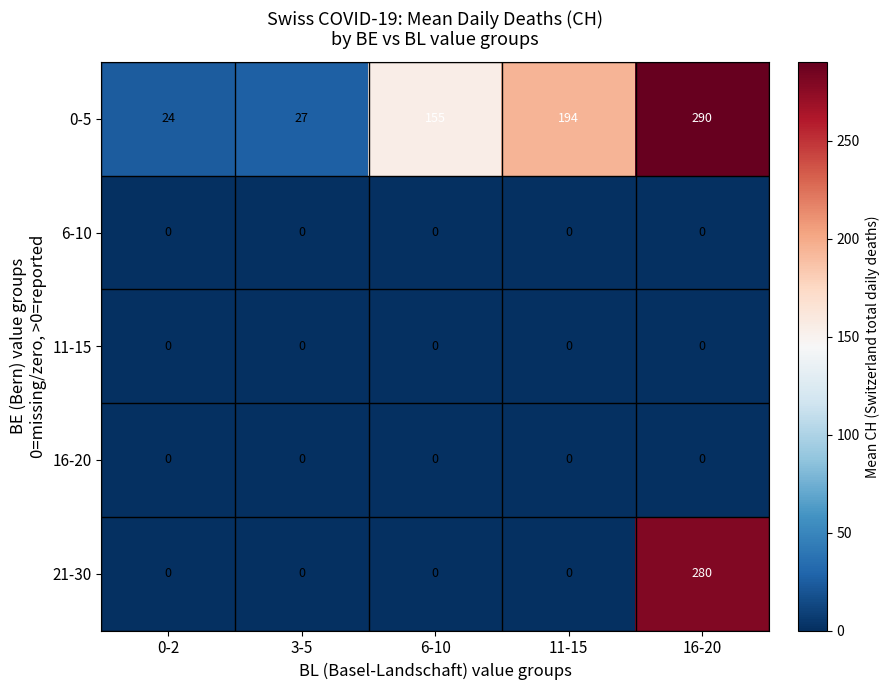

How many categories are shown in the chart?

5